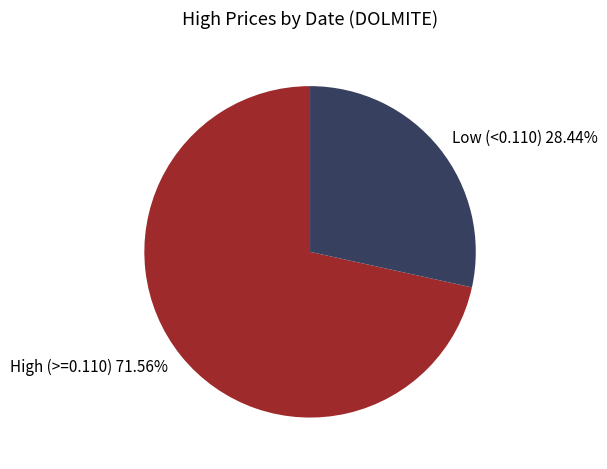

Is there any slice that represents more than half of the pie?

Yes